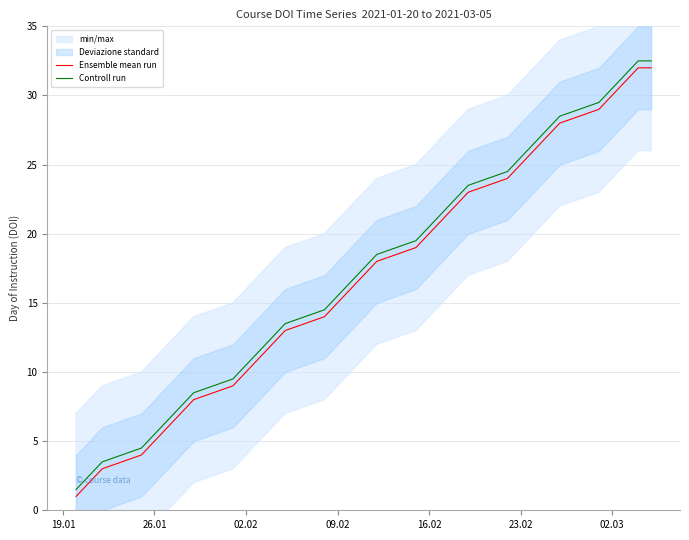

What is the smallest value displayed?

1.0